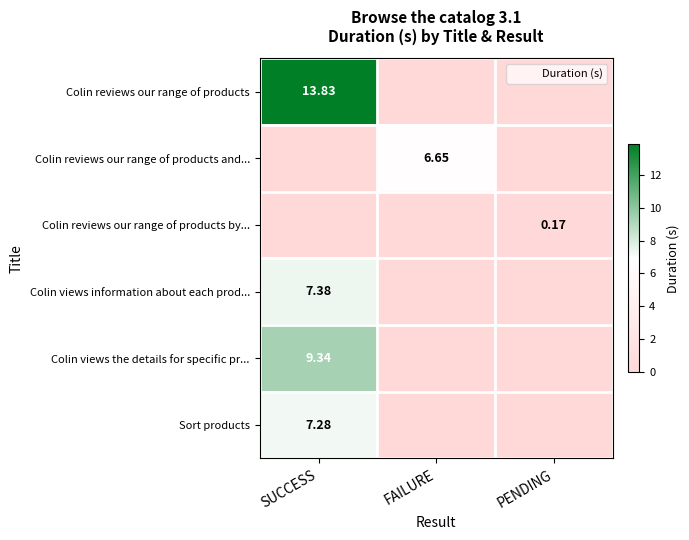

True or false: Sort products has a value of 4.0 at PENDING.

False